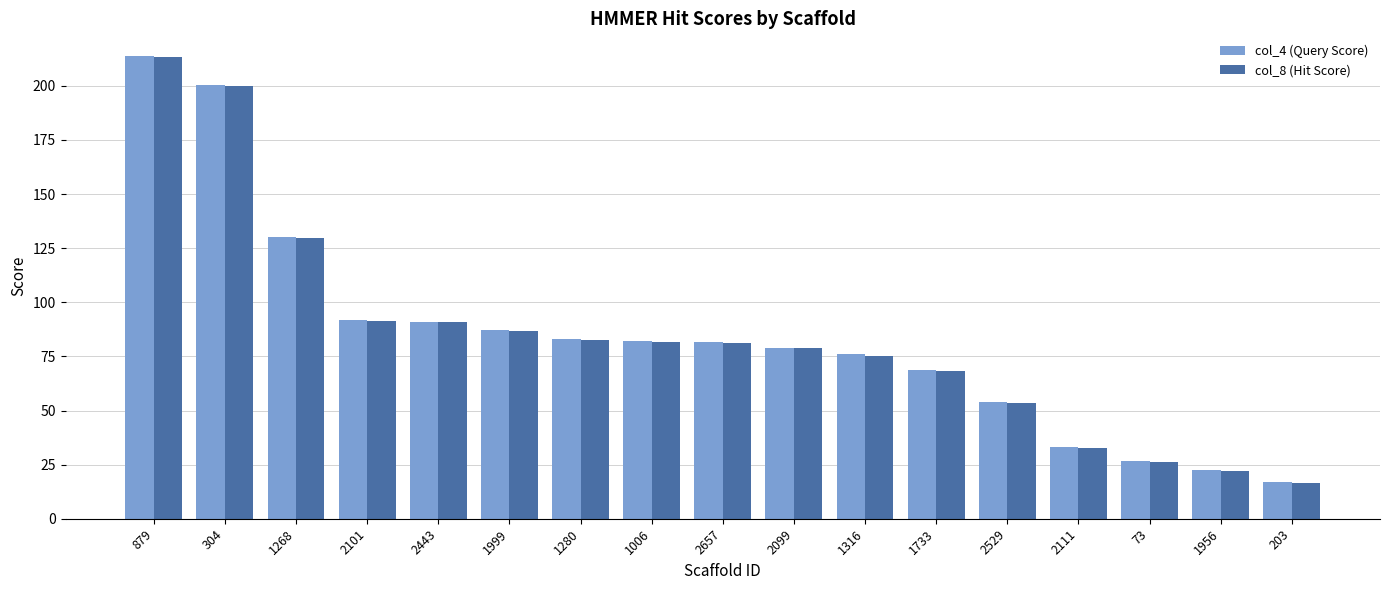

What is the difference between the maximum and minimum values in the col_8 (Hit Score) series?

196.7